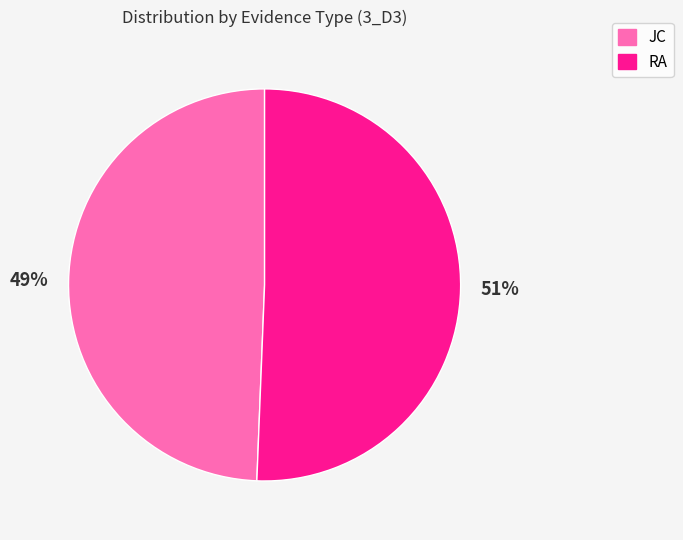

Is it true that RA is 60% of the pie?

False